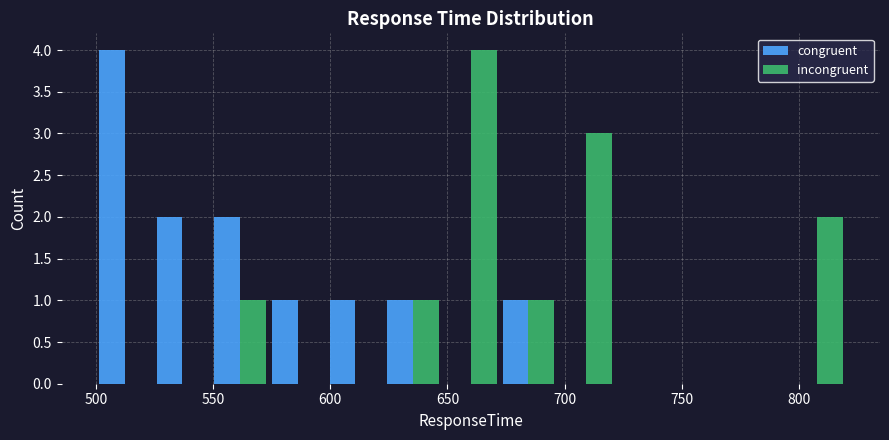

What is the height of the congruent bar covering 550 to 575 on the x-axis? Neither the bar edges nor the heights are printed on the chart, so give them approximately, as read against the axes.

2